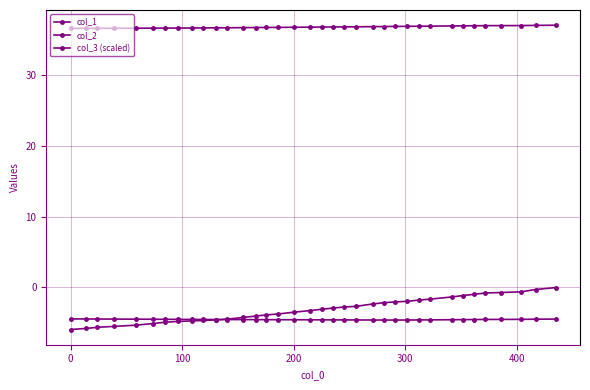

What is the sum of all col_2 values?

-165.2